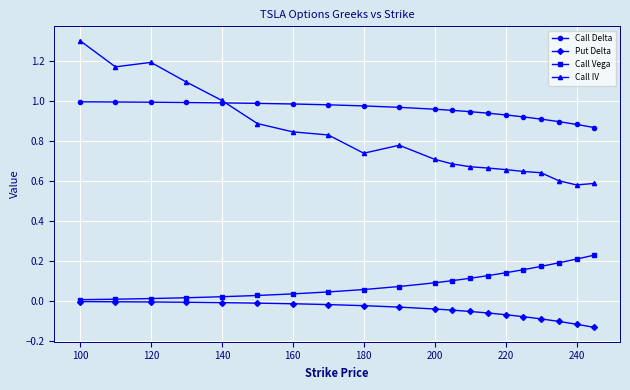

What is the value of the Call IV point at the 1st from the left?

1.3